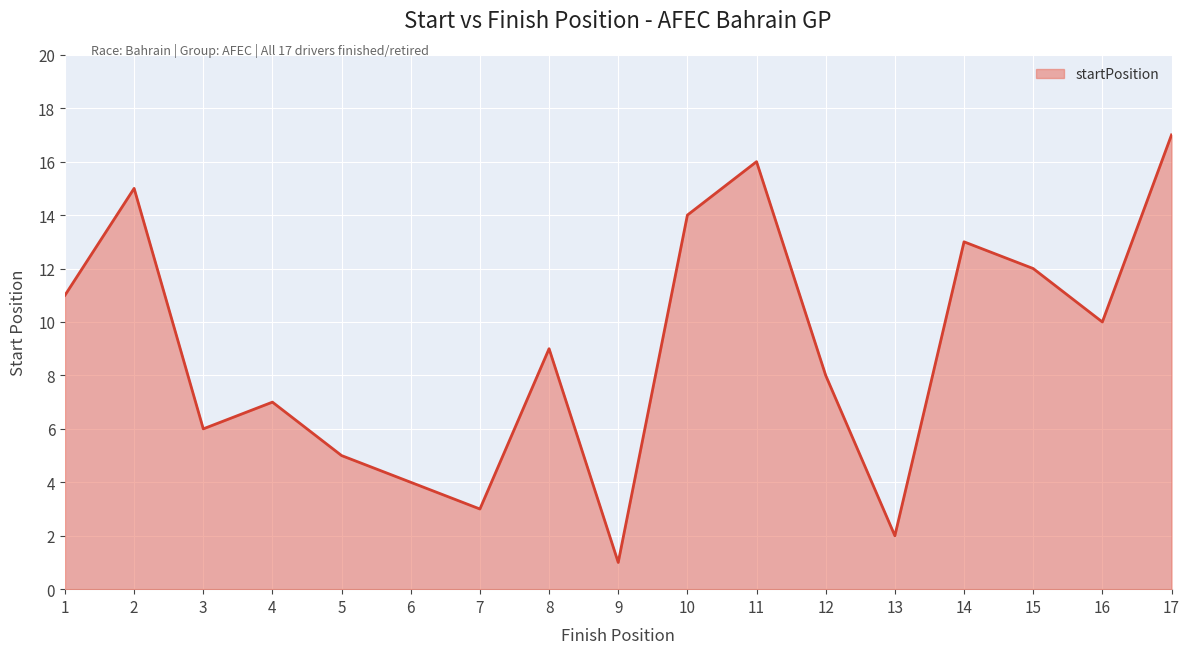

Rank the categories by value from highest to lowest.

17, 11, 2, 10, 14, 15, 1, 16, 8, 12, 4, 3, 5, 6, 7, 13, 9